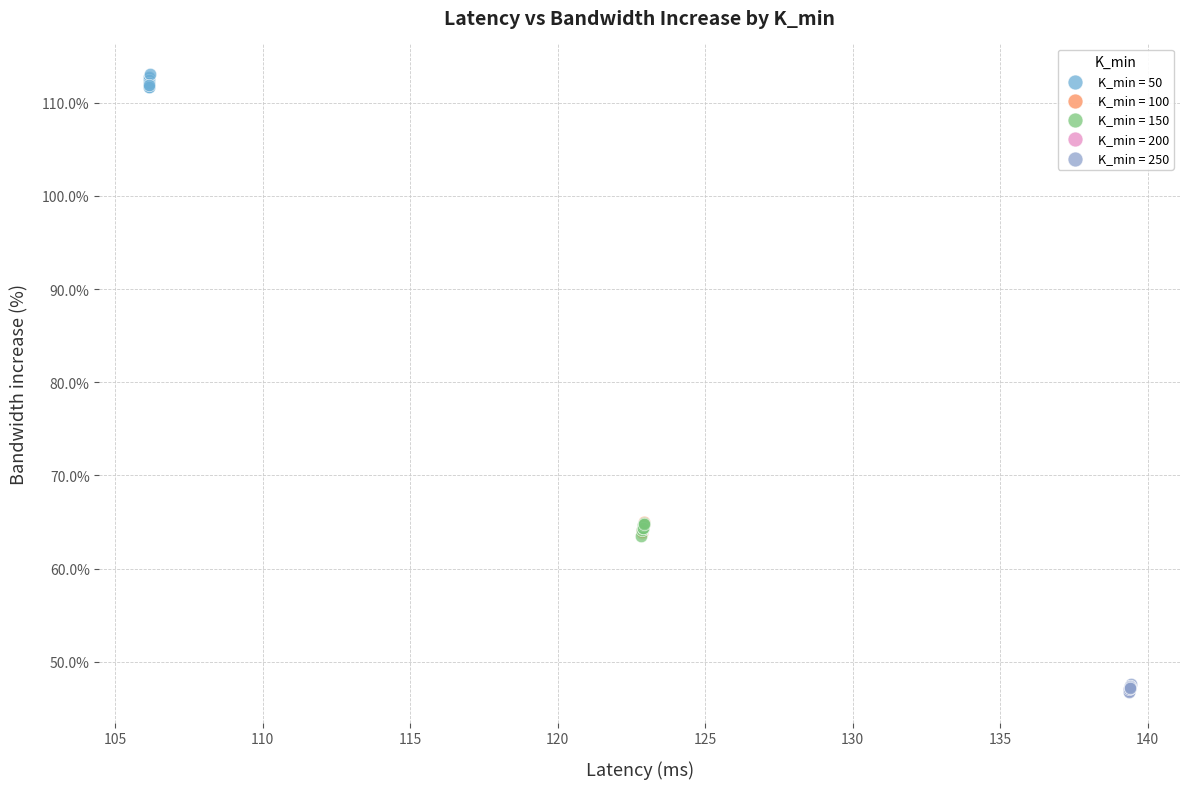

Which series contains the highest Y value?

K_min = 50